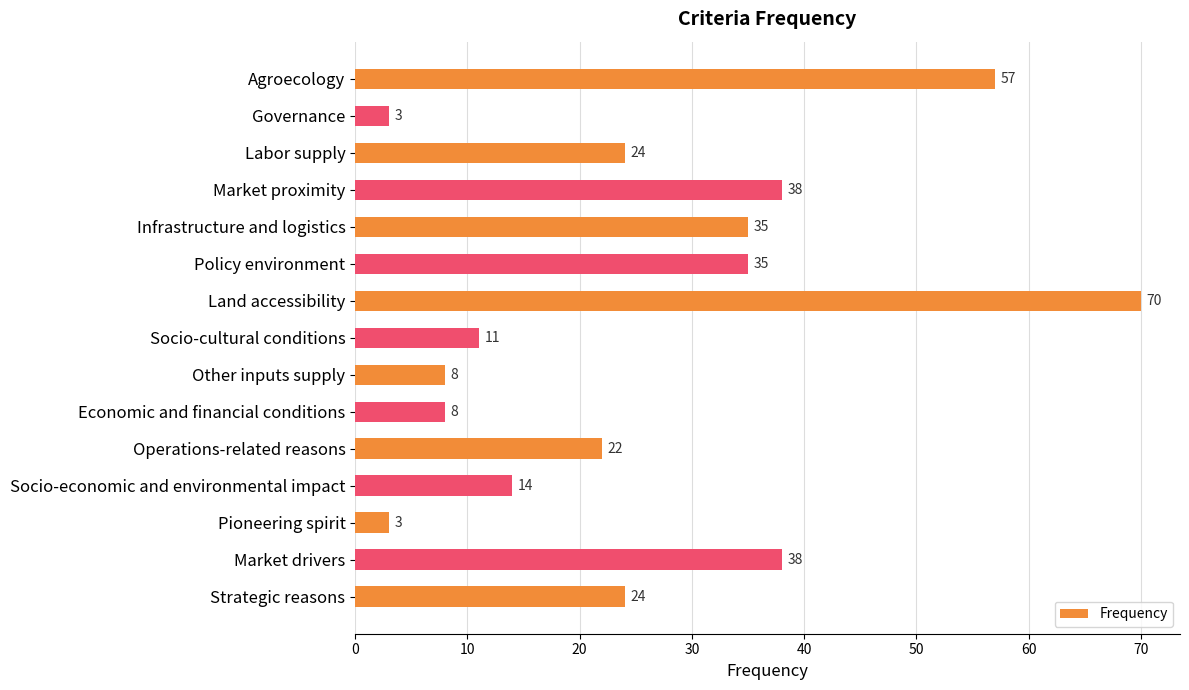

Reading top to bottom, transcribe all the data shown in this chart.

57	3	24	38	35	35	70	11	8	8	22	14	3	38	24